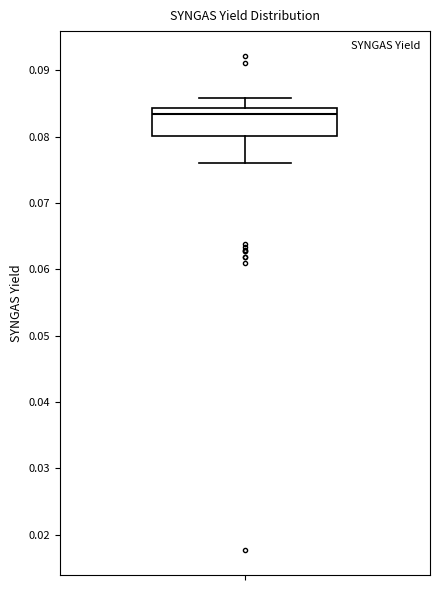

Where does the lower whisker of the box end on the y-axis? The values are not printed on the chart, so give them approximately, as read against the axis.

0.076